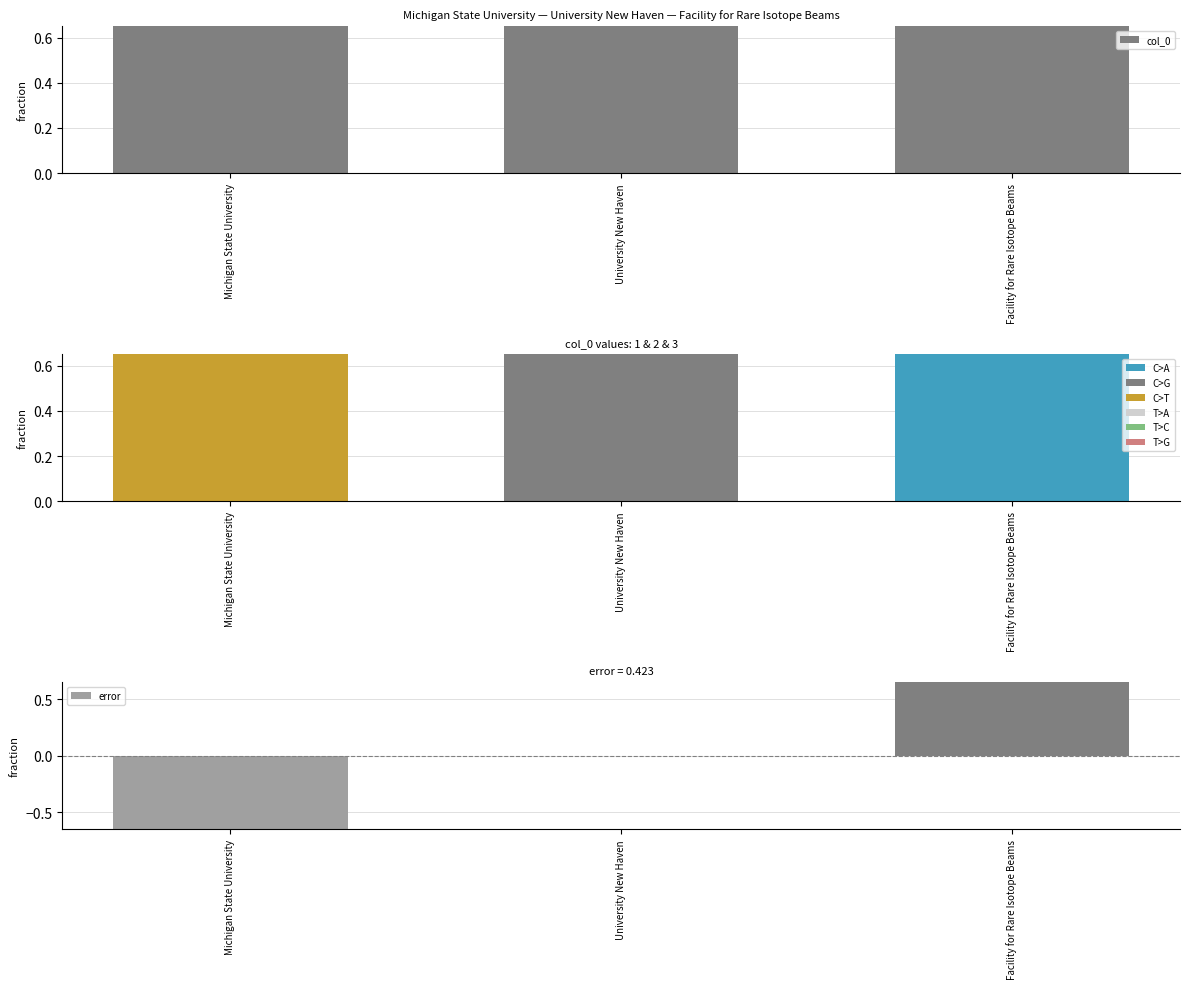

Between University New Haven and Facility for Rare Isotope Beams, which series saw the biggest shift?

col_0